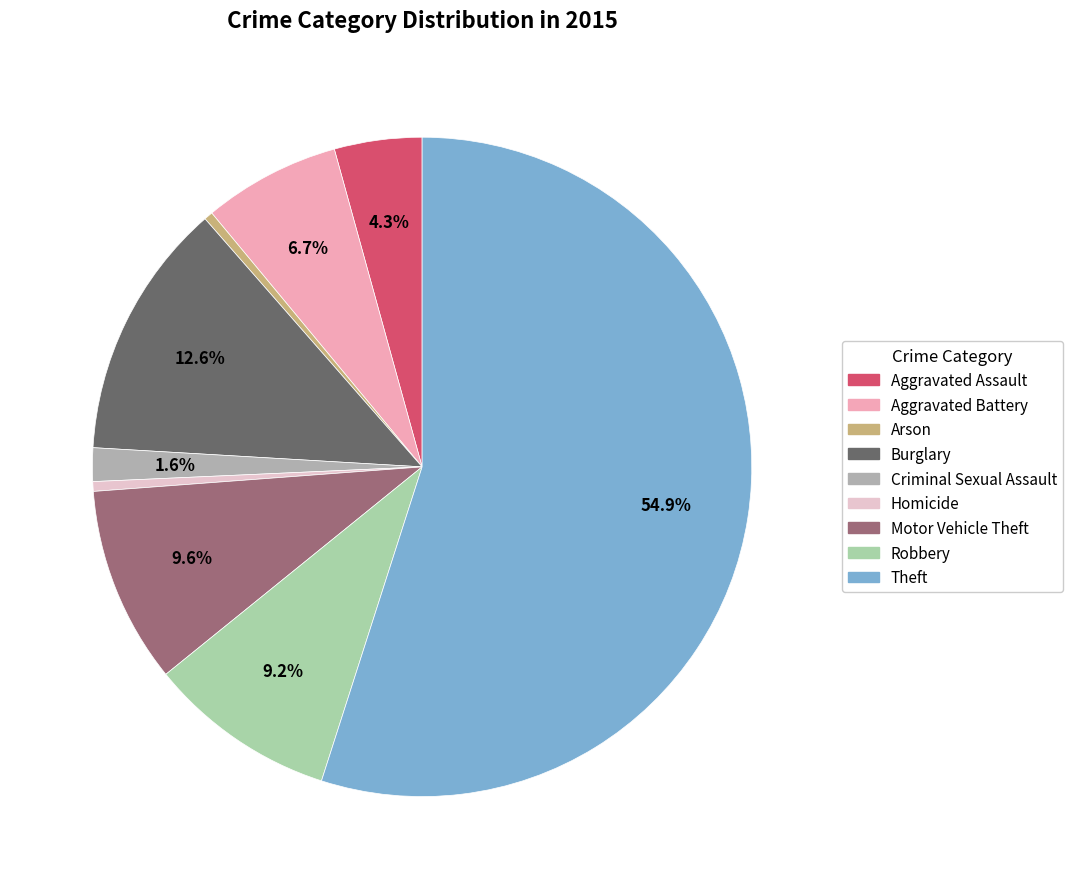

How many segments does this pie chart have?

9